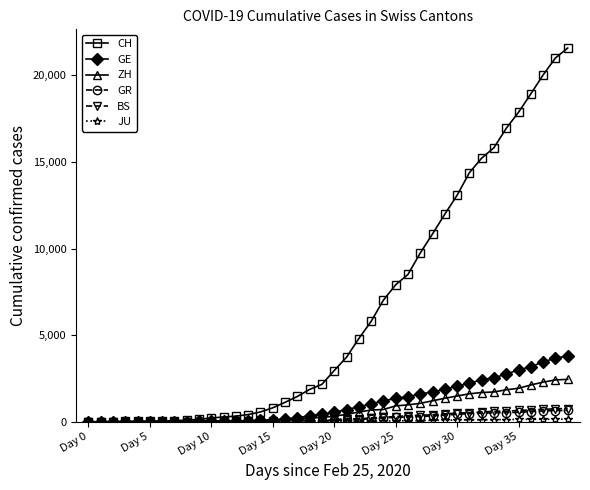

What is the highest value of the ZH series?

2451